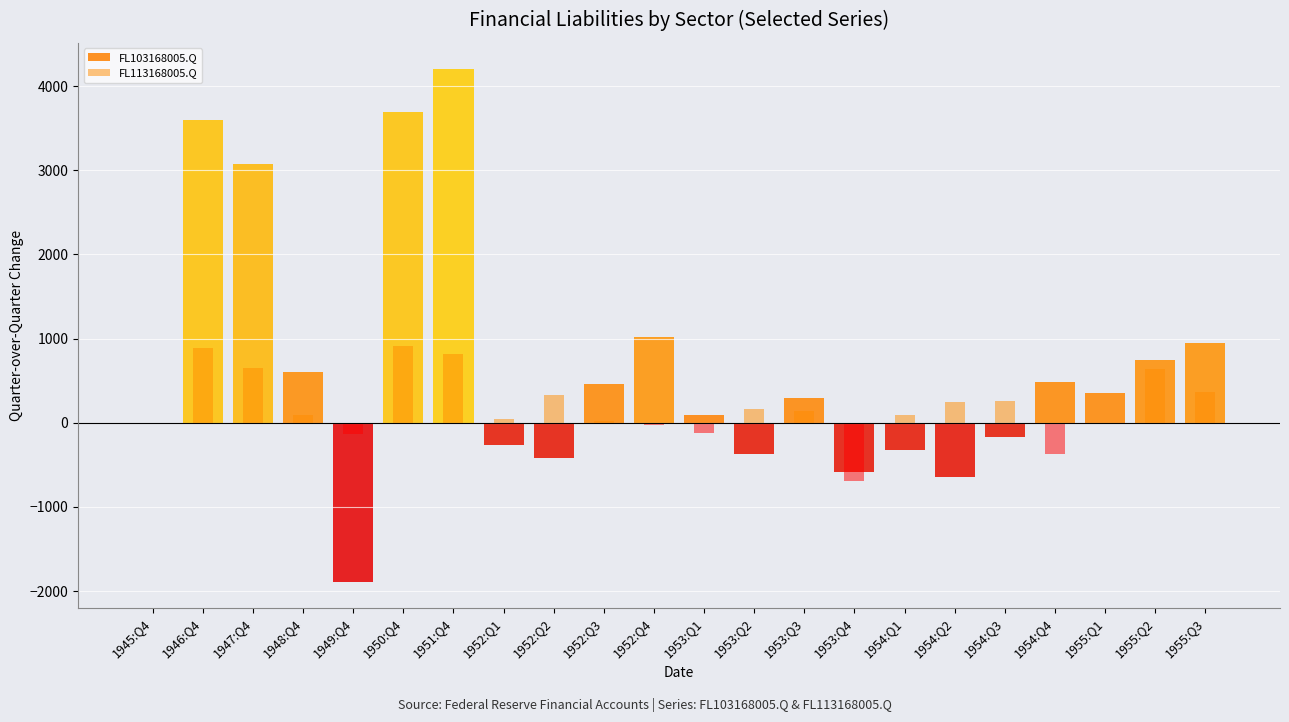

What is the spread (max minus min) of values at 1951:Q4?

3395